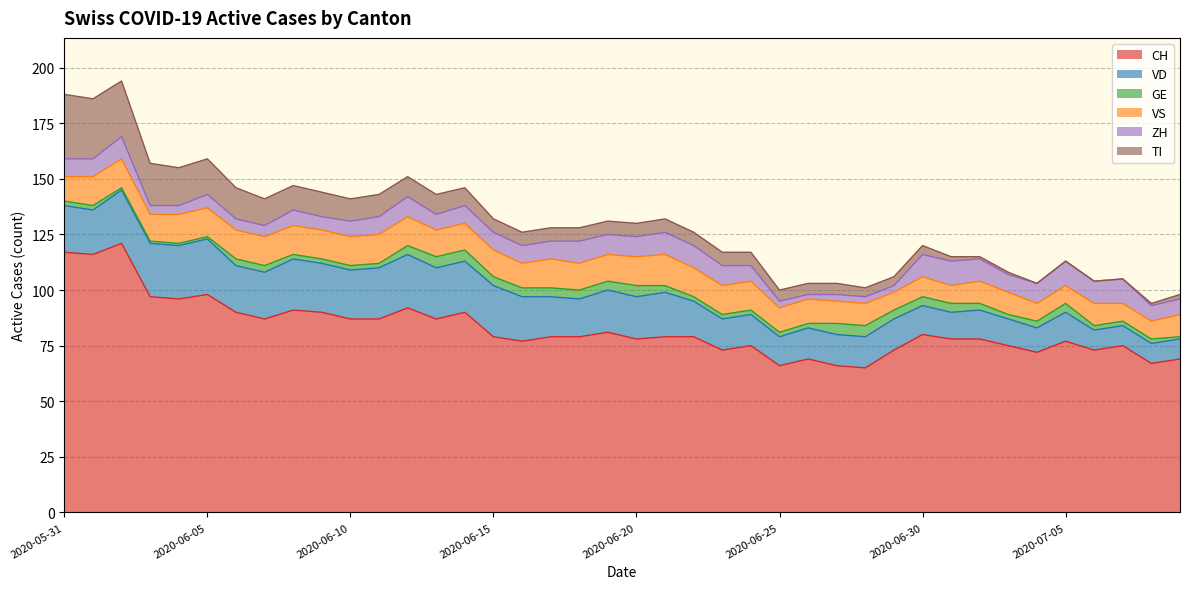

Is it true that GE equals 2 at 2020-06-06?

False